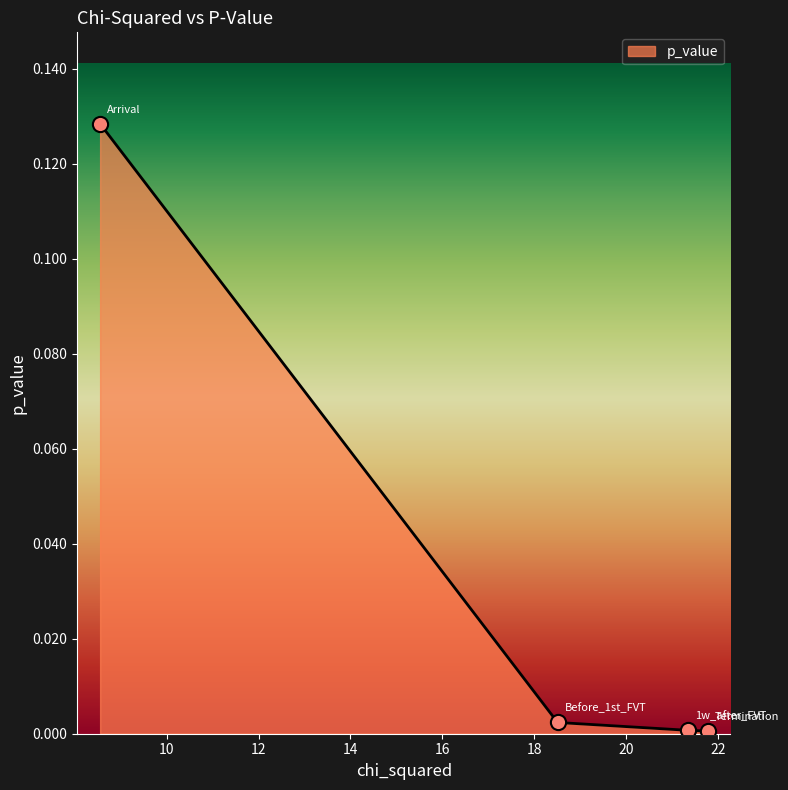

Between 18.51020408163265 and 8.54948240165632, which is larger?

8.54948240165632